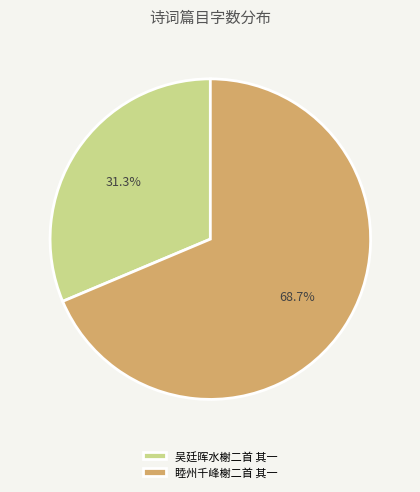

Between 吴廷晖水榭二首 其一 and 睦州千峰榭二首 其一, which is larger?

睦州千峰榭二首 其一